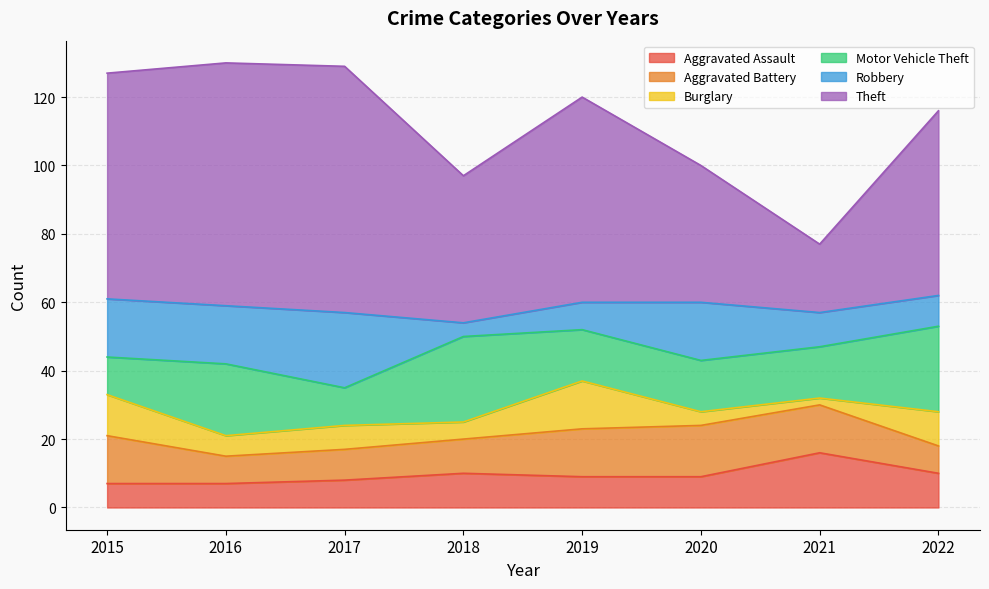

At 2018, list the series in order from smallest to largest.

Robbery, Burglary, Aggravated Assault, Aggravated Battery, Motor Vehicle Theft, Theft